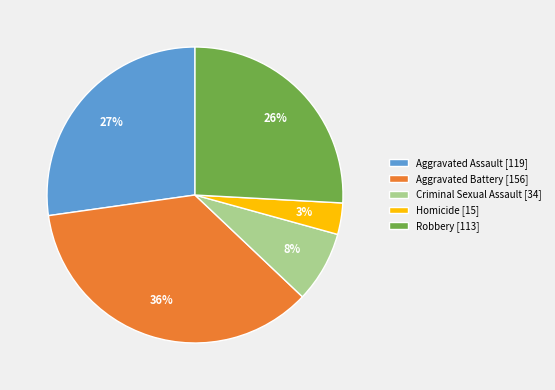

Is it true that Aggravated Battery is 43% of the pie?

False